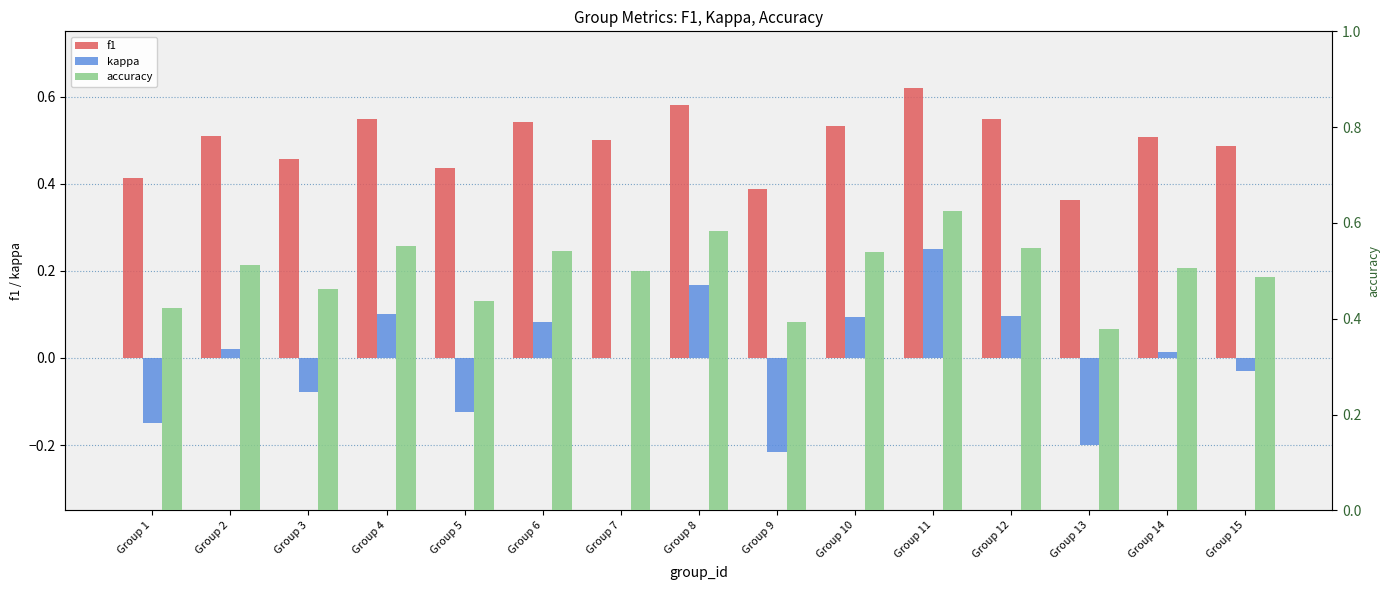

How many accuracy values are between 0 and 1?

15